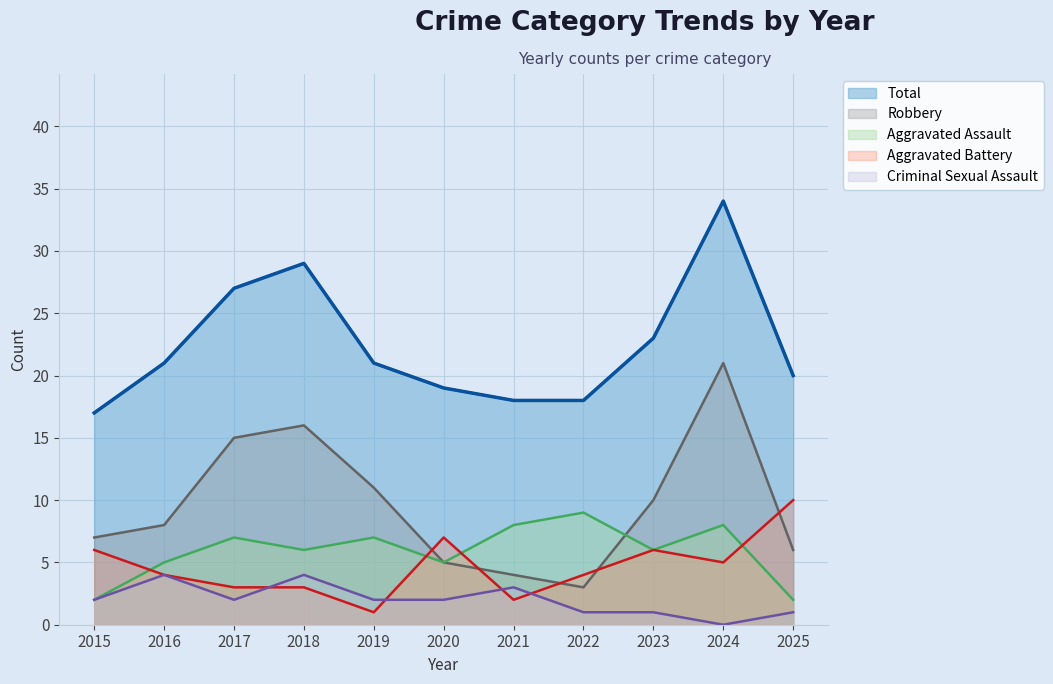

What are all the series names shown in the legend?

Total, Robbery, Aggravated Assault, Aggravated Battery, Criminal Sexual Assault